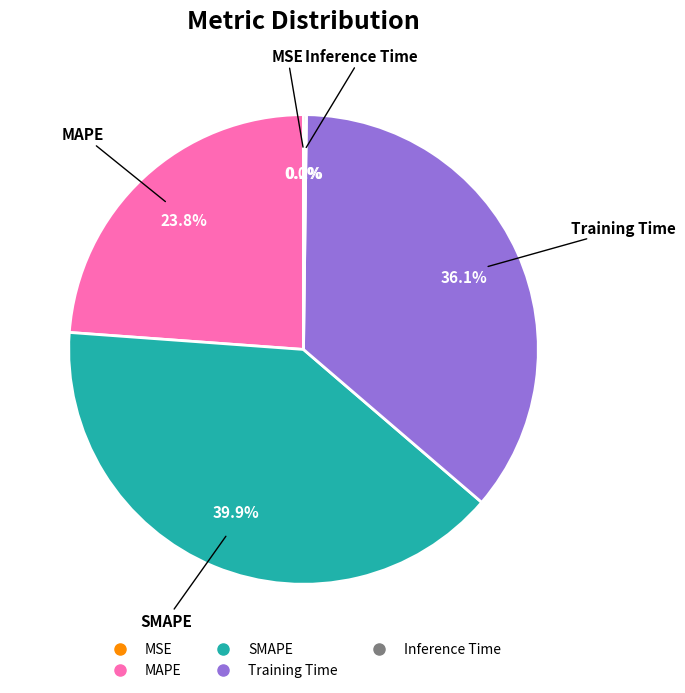

How much of the chart is everything except MAPE?

76.2%